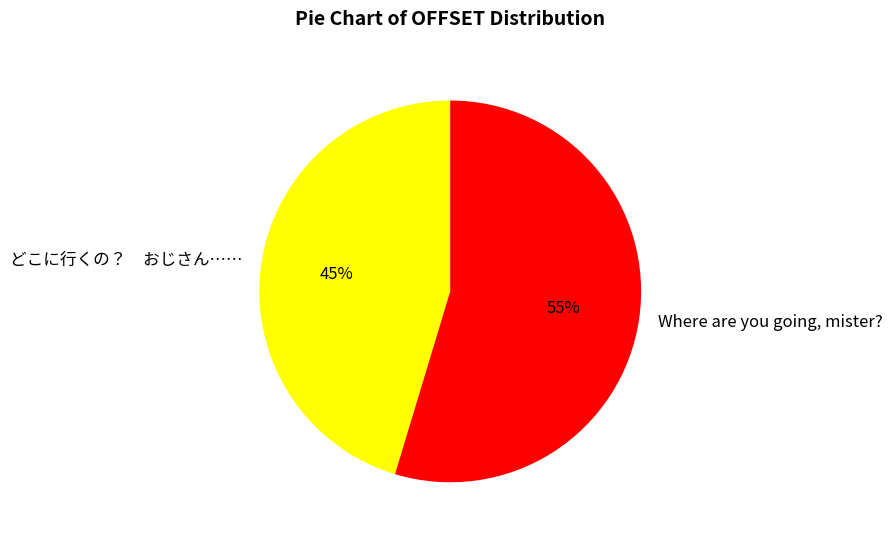

How many segments does this pie chart have?

2